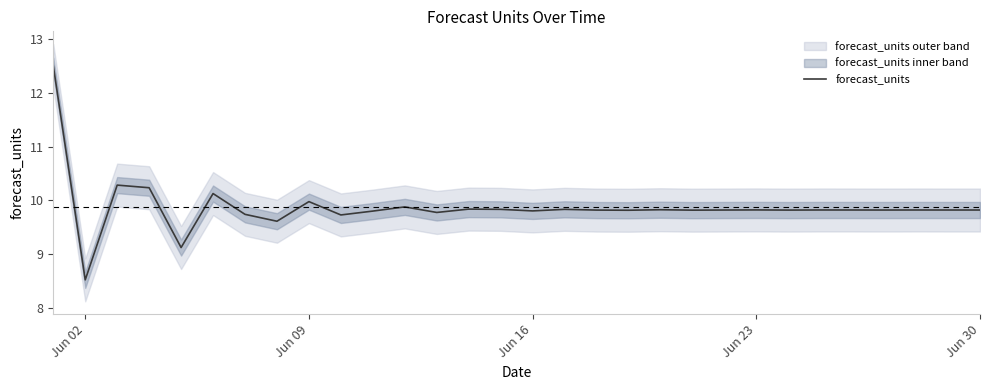

How many distinct data groups are displayed?

1